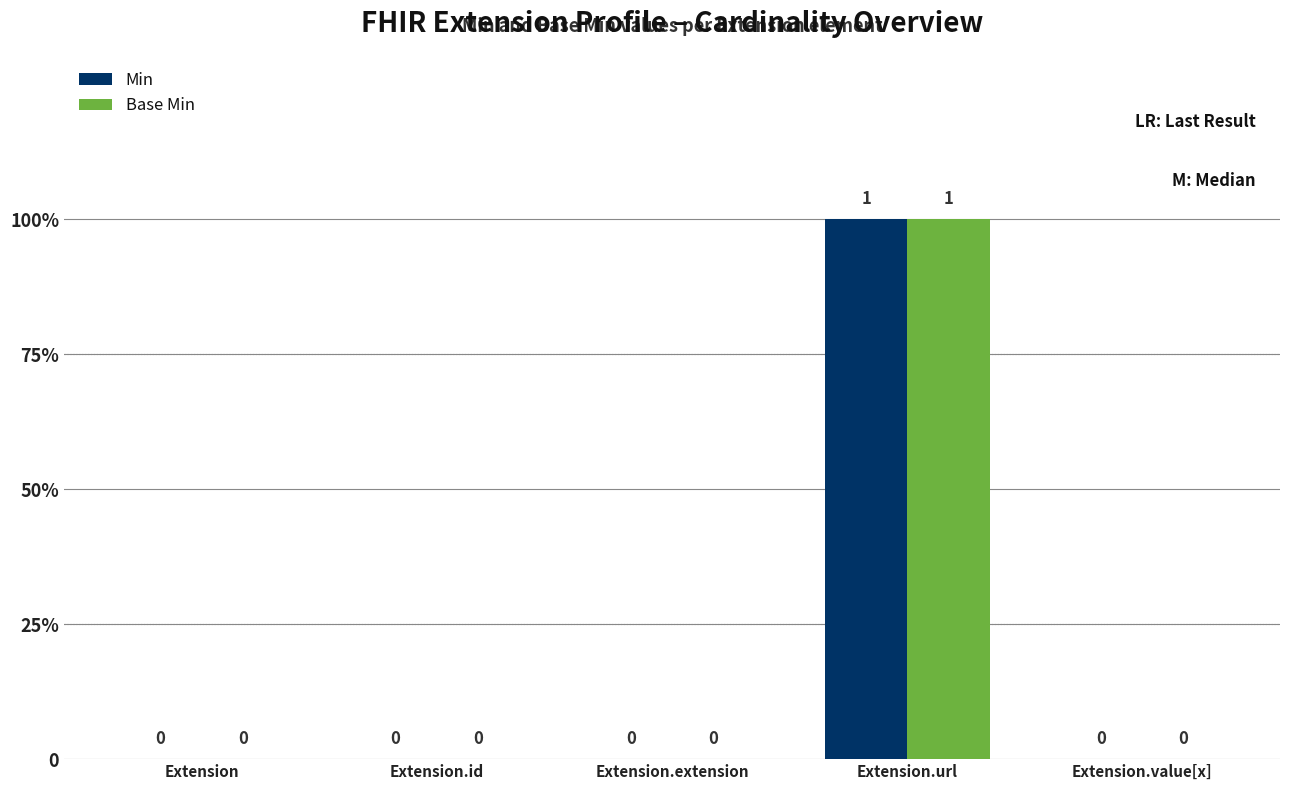

What are all the series names shown in the legend?

Min, Base Min